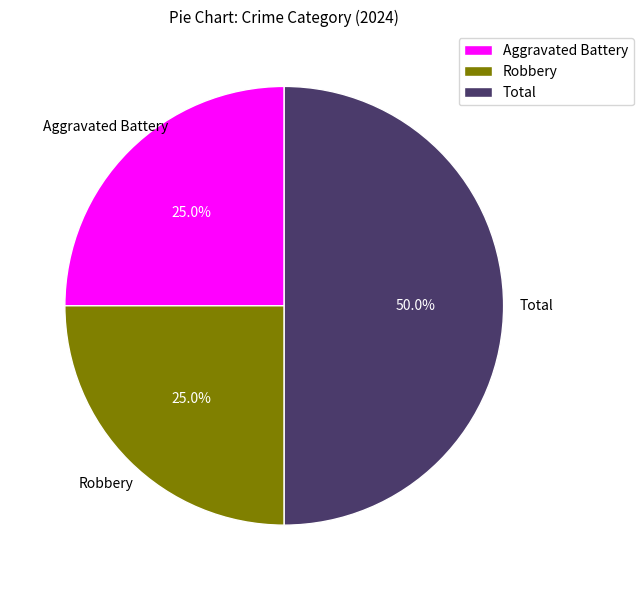

Does Aggravated Battery represent more than half of the total?

No